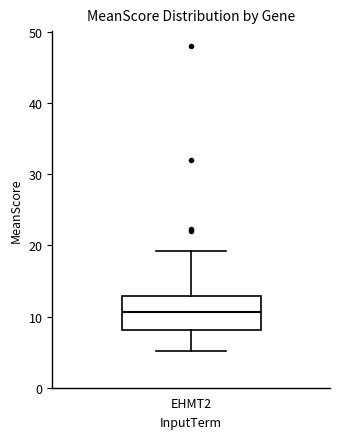

Transcribe this box plot: give where the median line is, the range the box spans, and where the two whiskers end, as read against the y-axis. The values are not printed on the chart, so give them approximately, as read against the axis.

median 11, box 8 to 13, whiskers 5 to 19